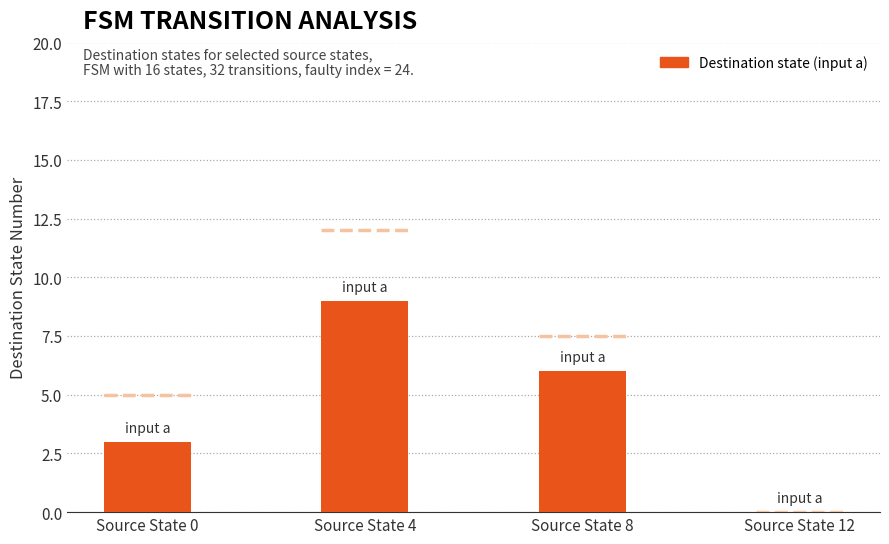

Between Source State 4 and Source State 8, which is larger?

Source State 4